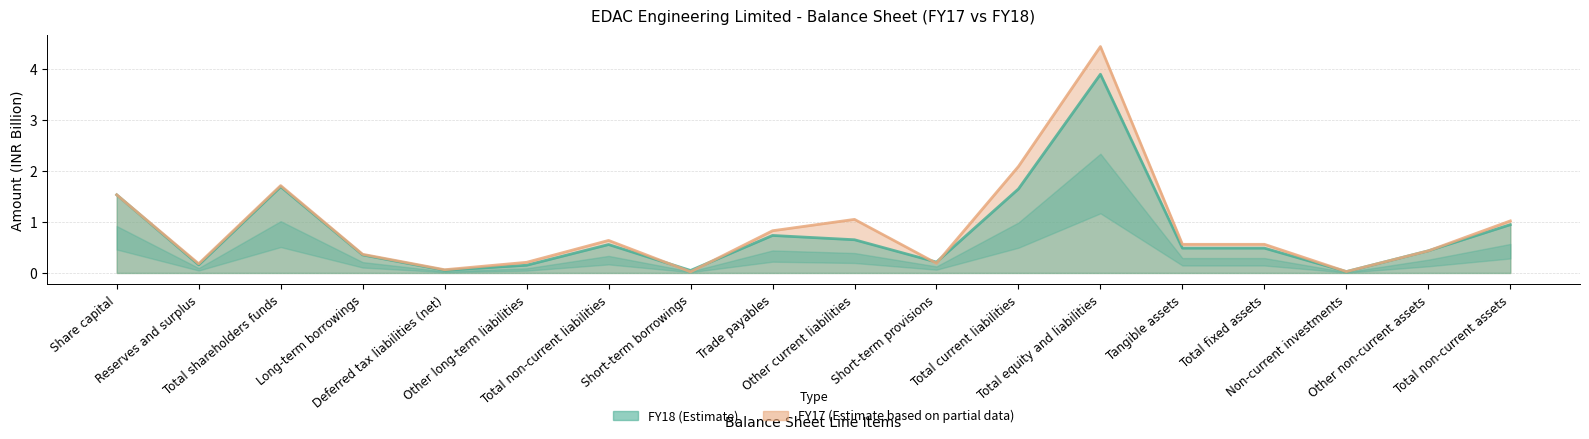

True or false: FY18 and FY17 intersect in this chart.

True